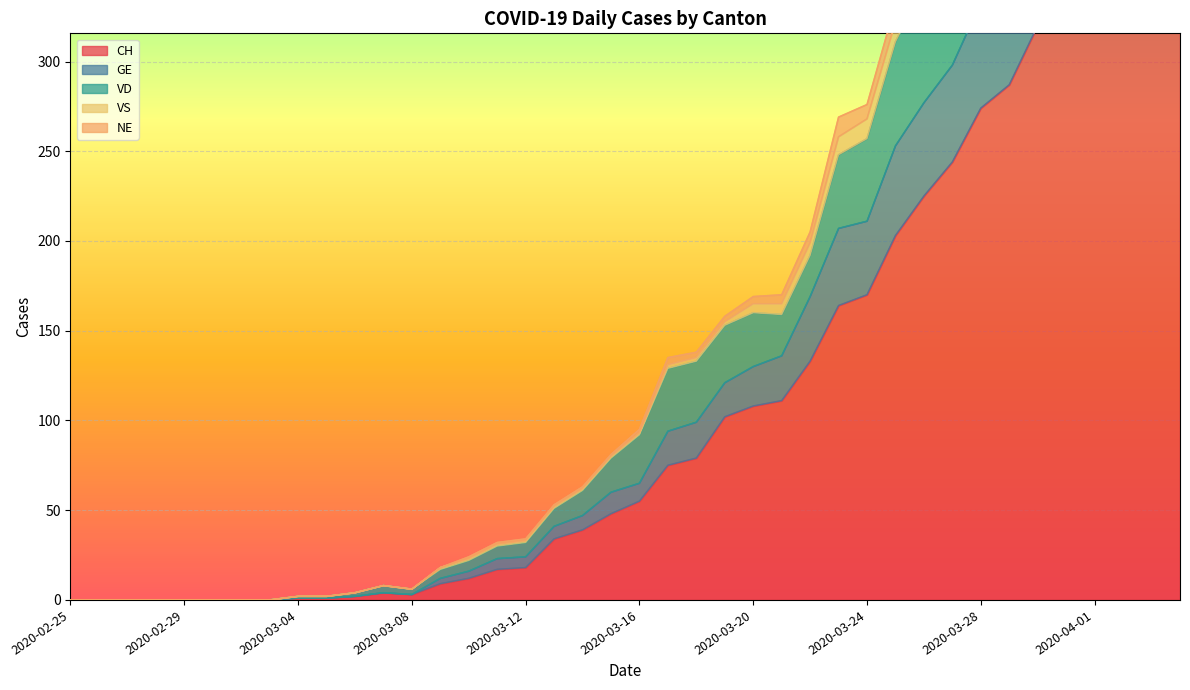

Is it true that VD equals 133 at 2020-03-18?

True